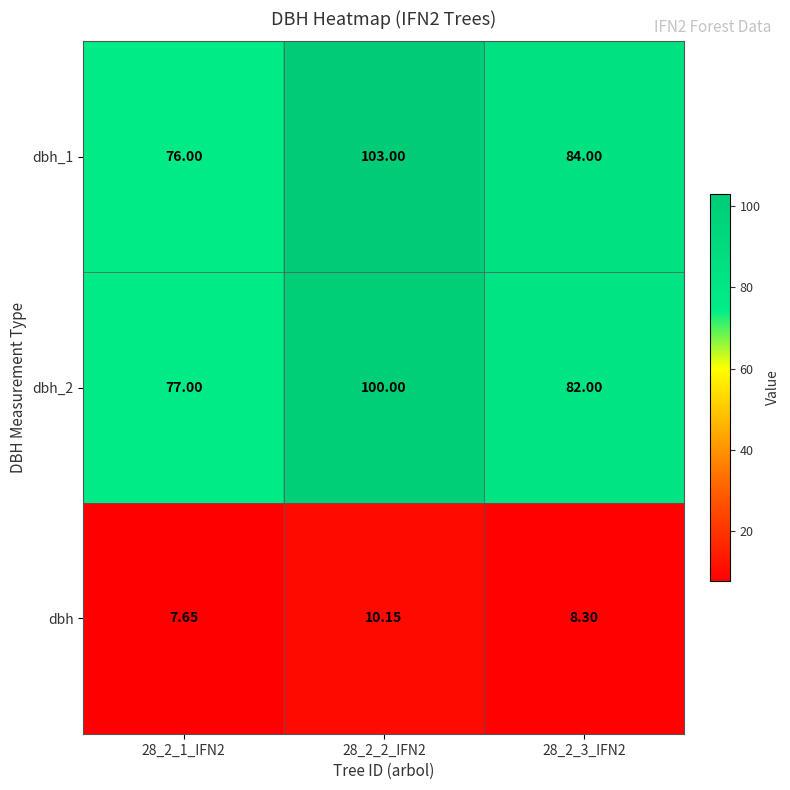

At which category is the sum across all series the highest?

28_2_2_IFN2